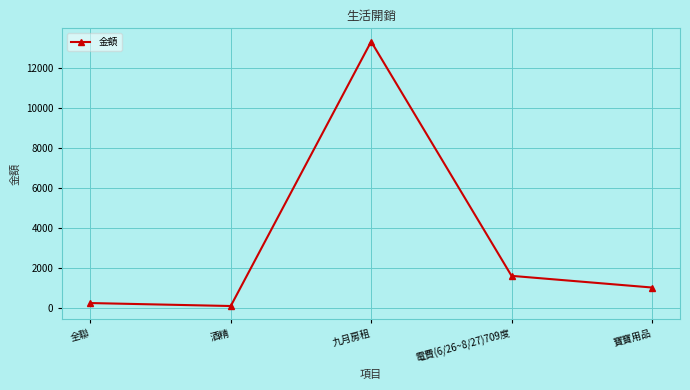

Which label corresponds to the smallest value in the chart?

酒精